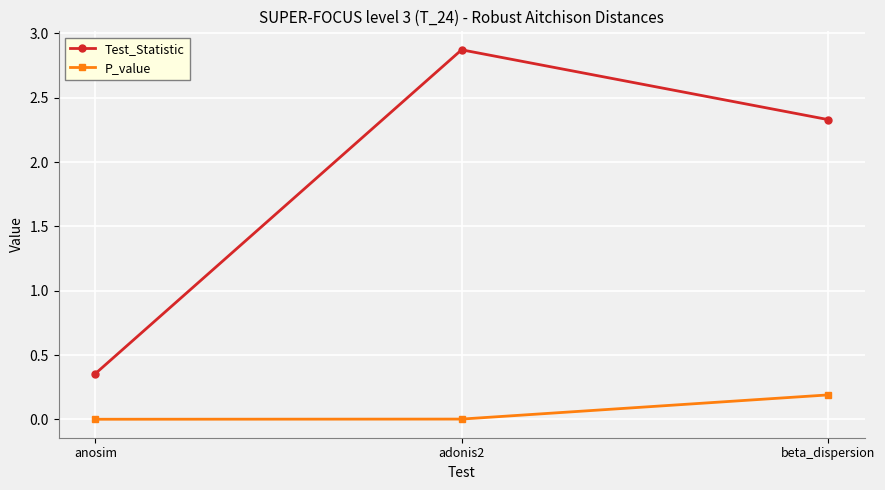

Does the chart display data point markers on the line(s)?

Yes